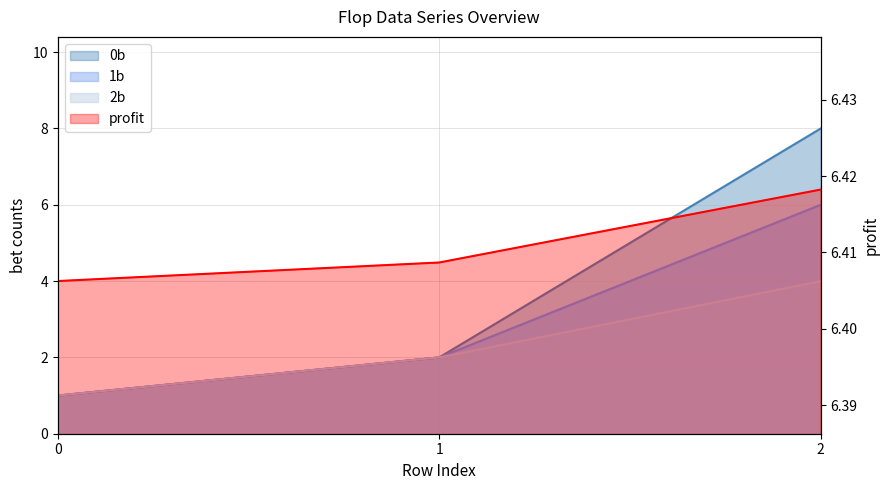

Reading left to right, what are all the values shown in this chart?

0b: 0=1.0	1=2.0	2=8.0
1b: 0=1.0	1=2.0	2=6.0
2b: 0=1.0	1=2.0	2=4.0
profit: 0=6.4	1=6.4	2=6.4